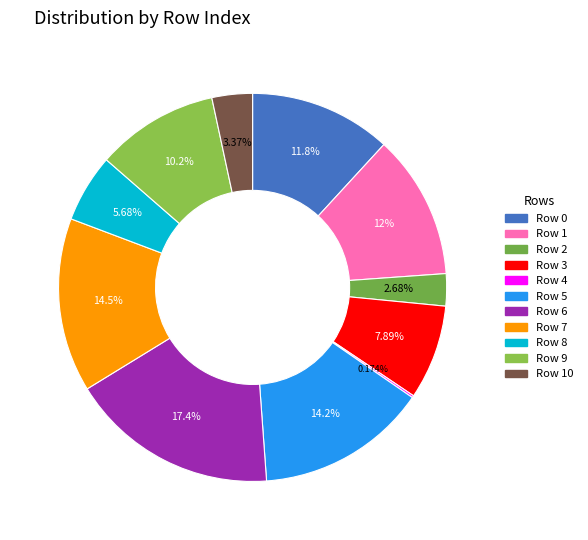

Which category has the biggest portion of the pie?

6